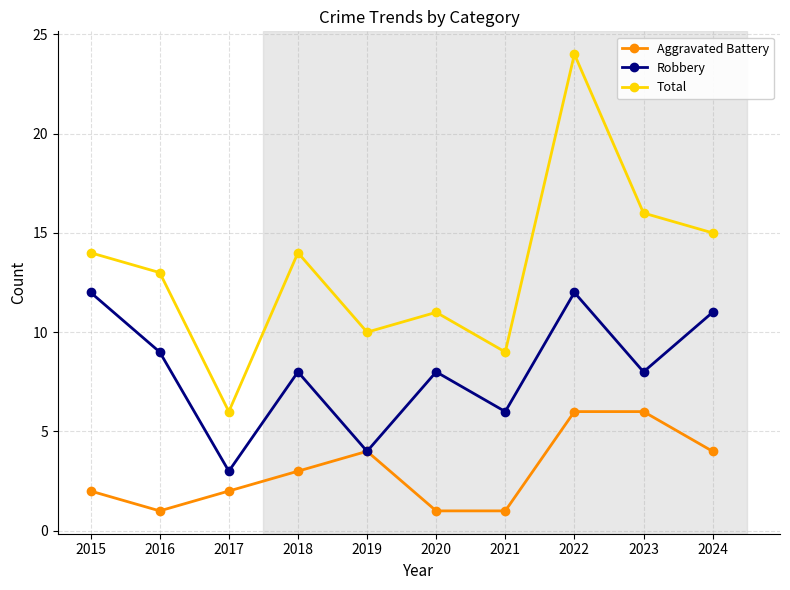

How many lines are shown in the chart?

3